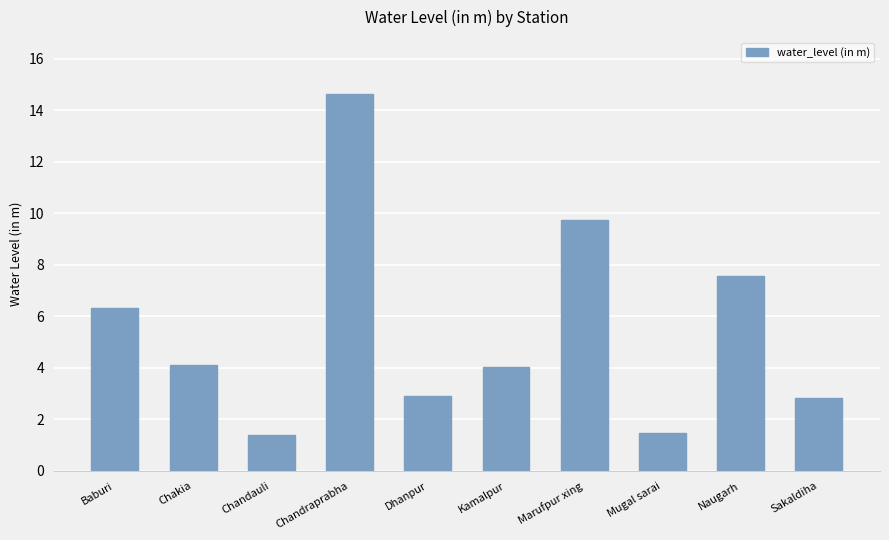

What is the difference between the maximum and second lowest values?

13.2